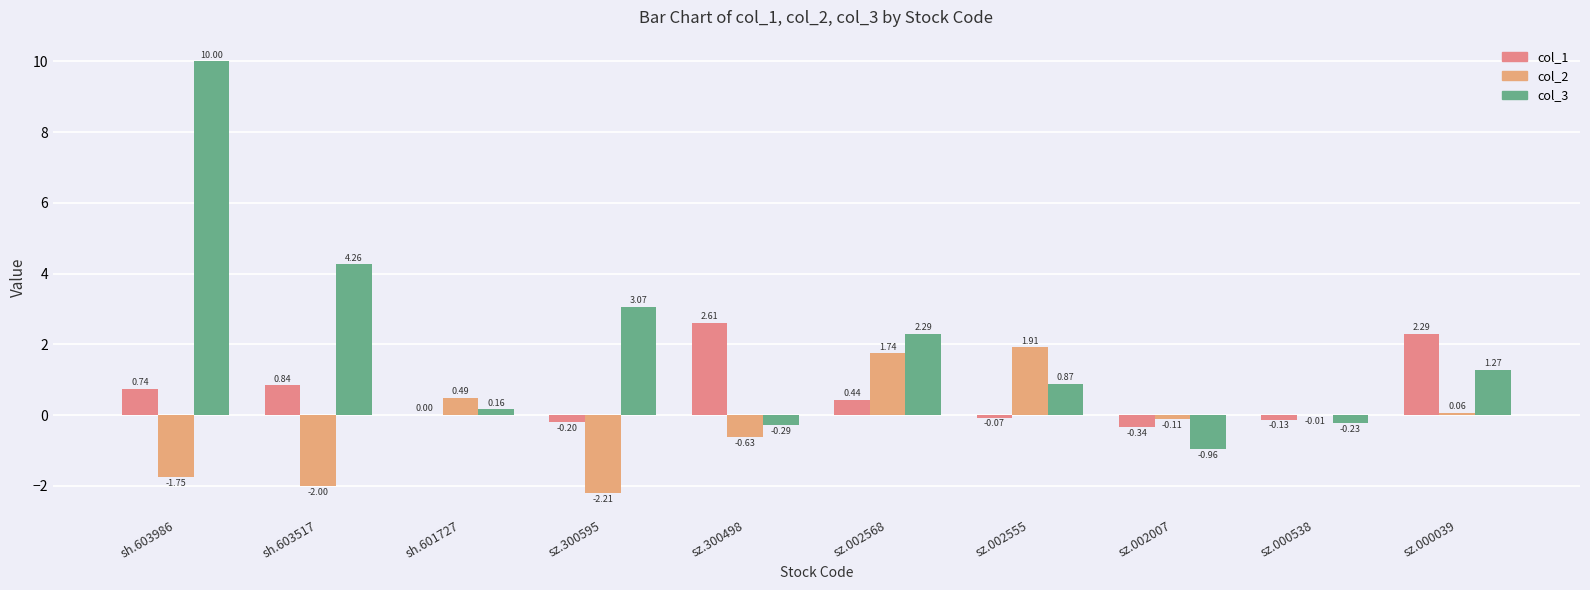

Which series has the largest range (max minus min)?

col_3